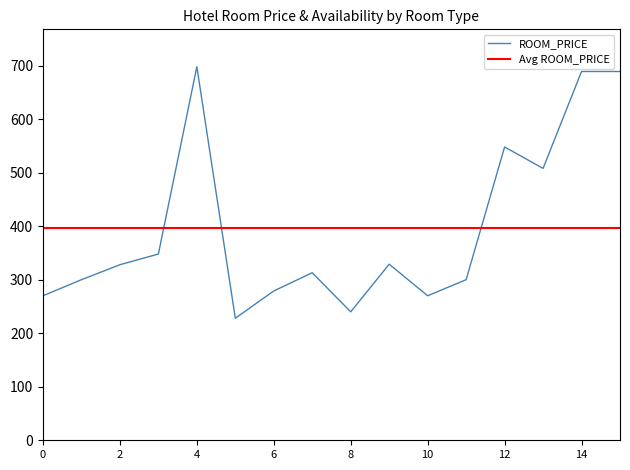

What is the difference between the maximum and second lowest values?

458